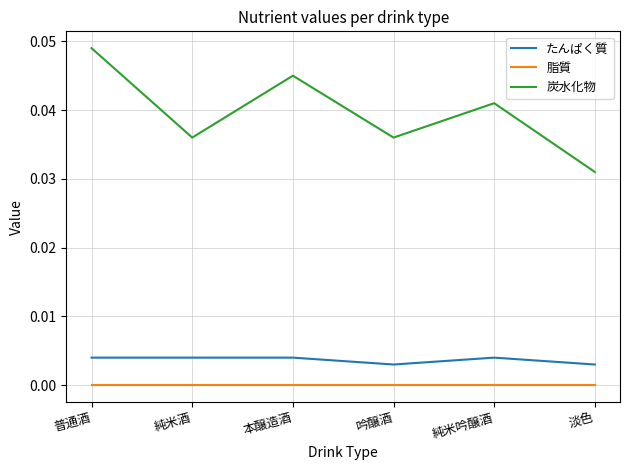

What position from the left is 純米吟醸酒?

5